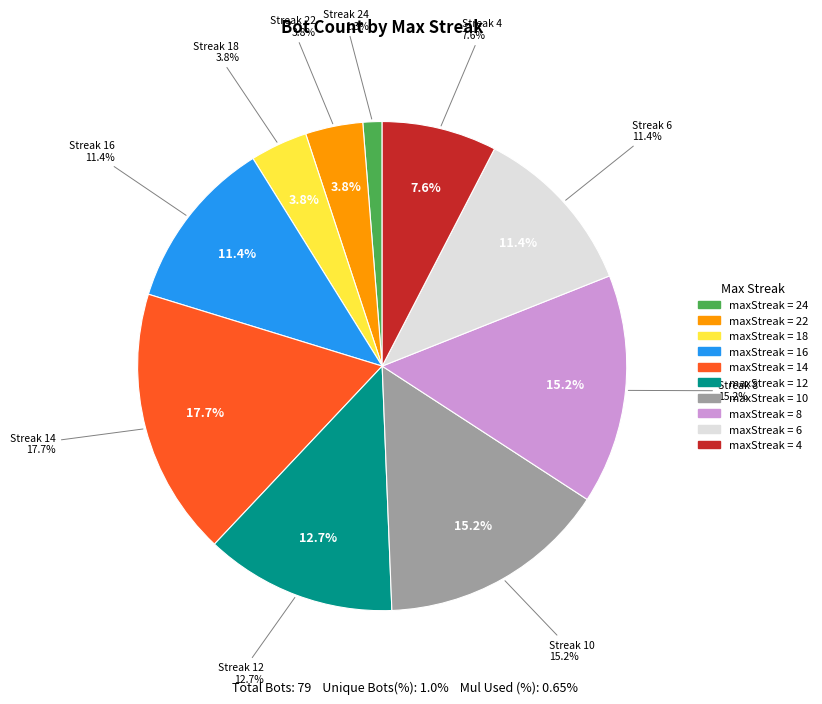

Rank the categories by value from lowest to highest.

maxStreak_24, maxStreak_22, maxStreak_18, maxStreak_4, maxStreak_16, maxStreak_6, maxStreak_12, maxStreak_10, maxStreak_8, maxStreak_14